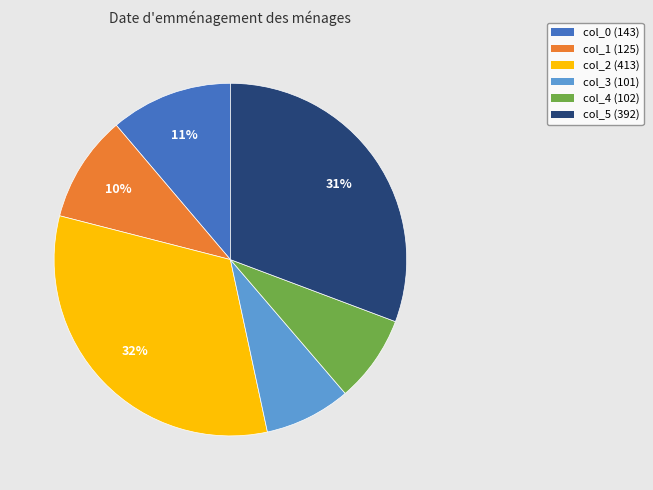

Is there a majority slice in this chart?

No